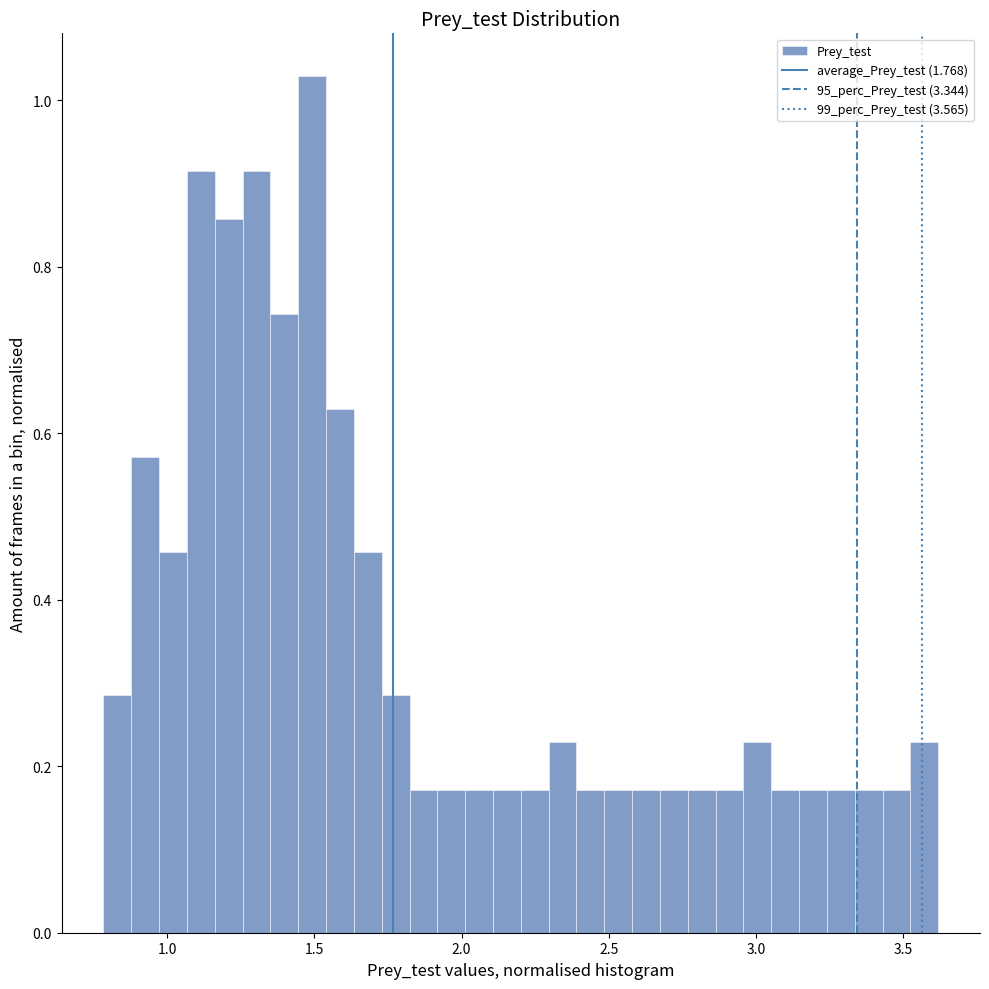

Read against the x-axis, roughly where is the centre of the tallest bar?

1.50